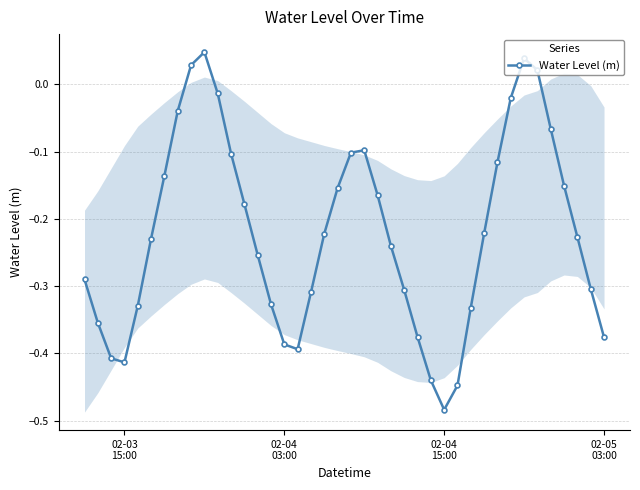

How many lines are shown in the chart?

1